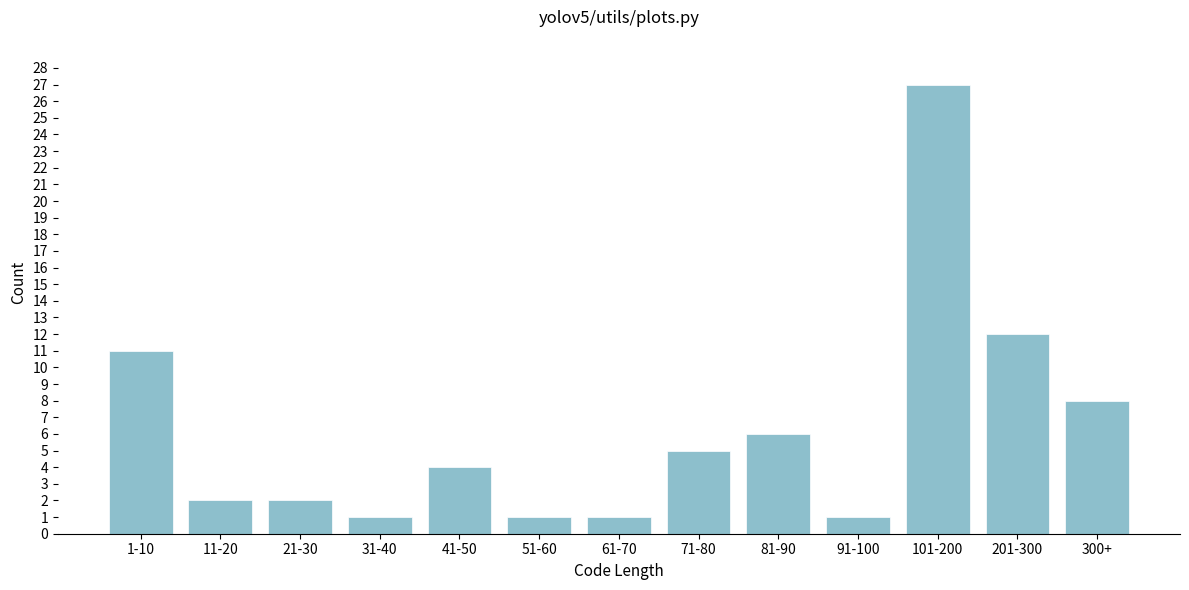

Reading right to left, extract all data points from this chart.

300+=8	201-300=12	101-200=27	91-100=1	81-90=6	71-80=5	61-70=1	51-60=1	41-50=4	31-40=1	21-30=2	11-20=2	1-10=11